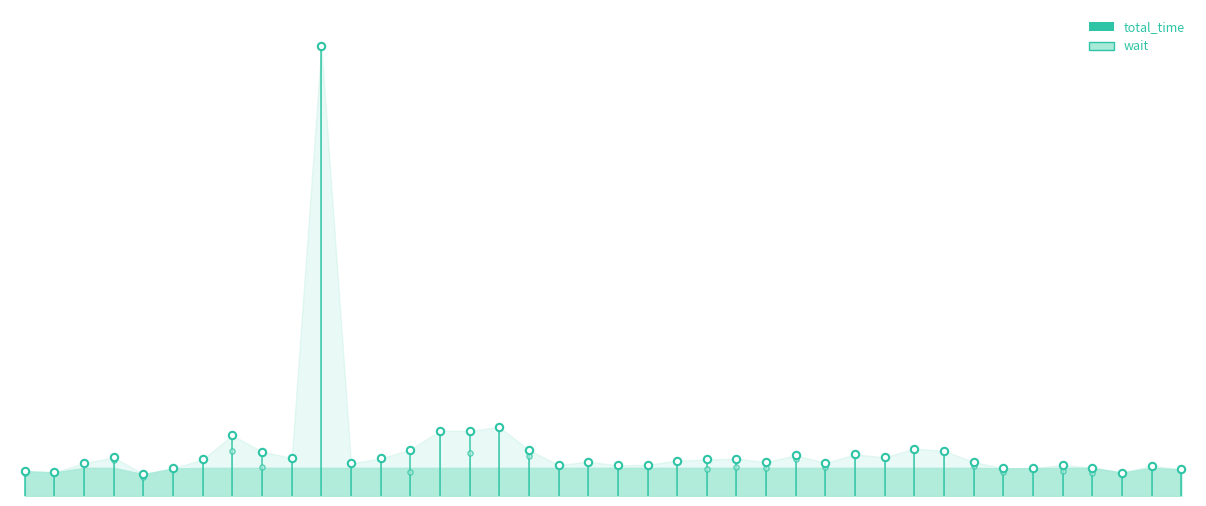

What are all the series names shown in the legend?

total_time, wait